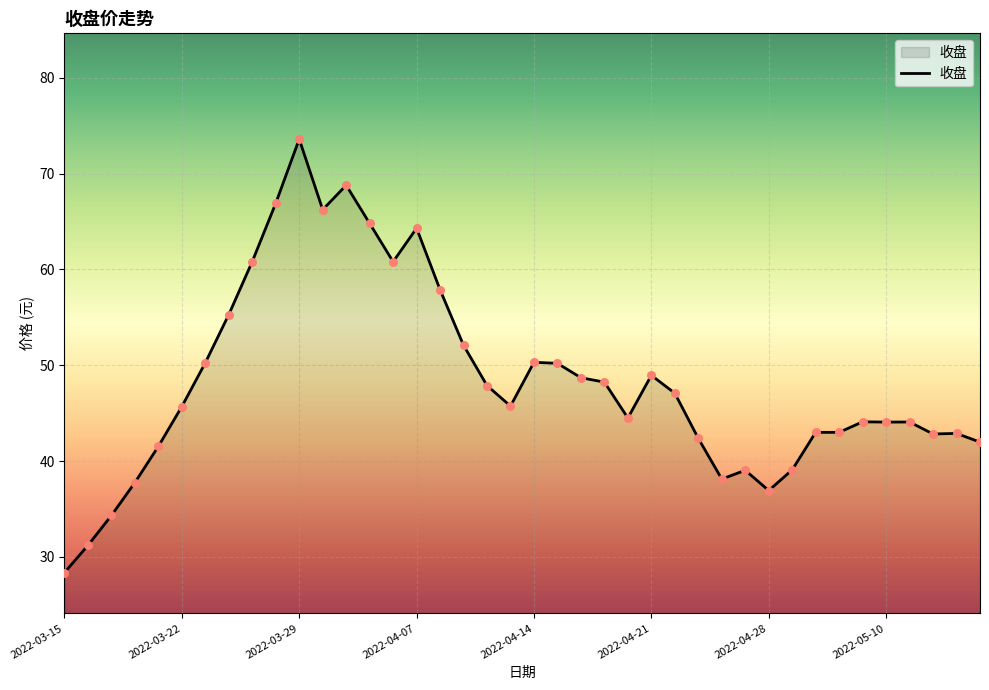

What is the minimum value shown in the chart?

28.4